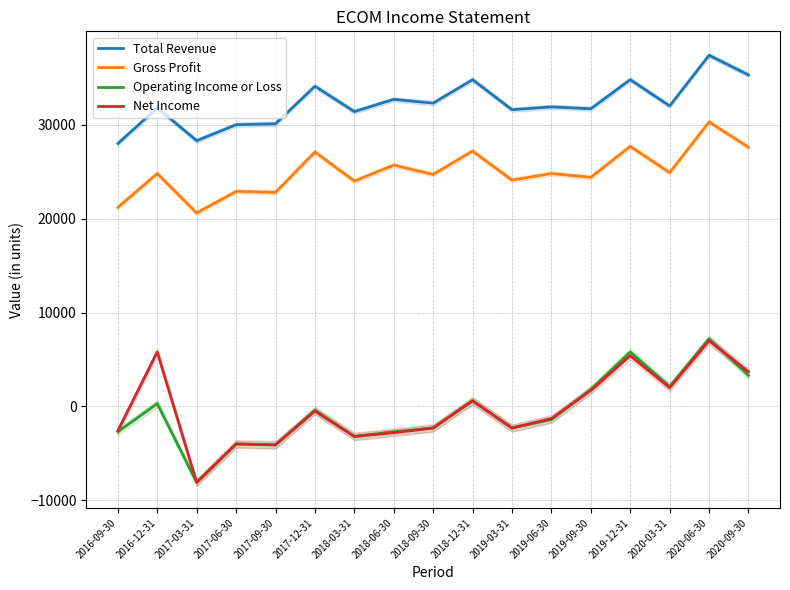

The Gross Profit series shows 22800 at 2017-09-30. True or false?

True